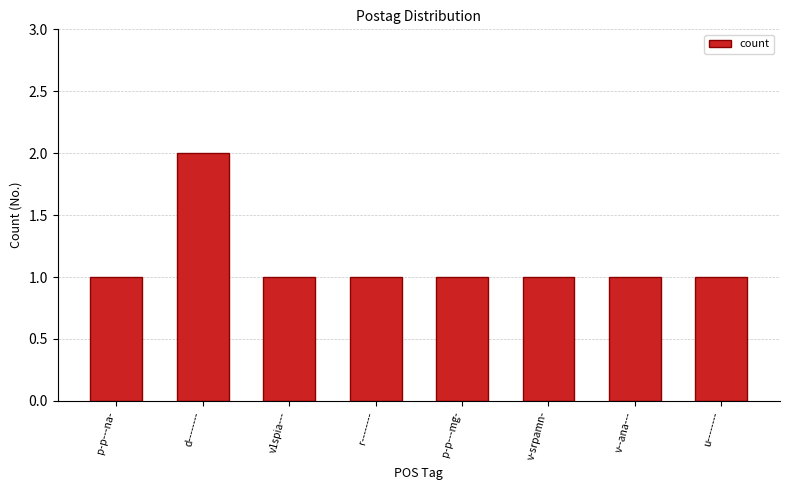

What is the value of the 3rd bar from the left?

1